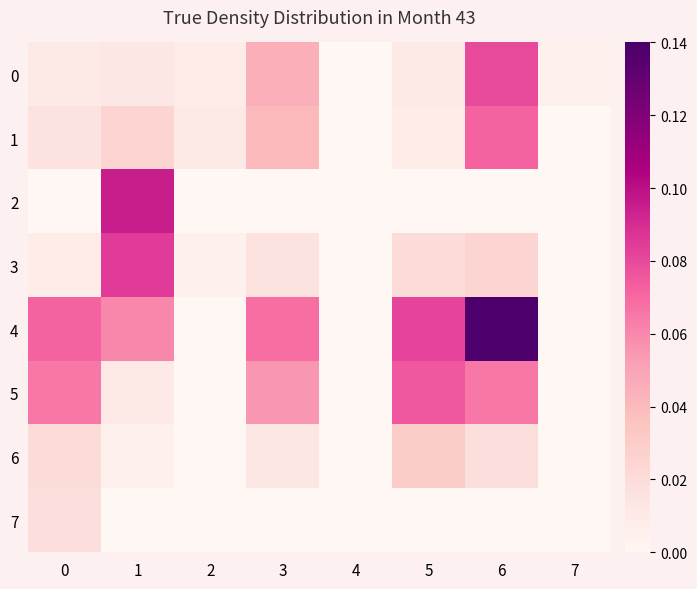

List the series in order of their peak value, lowest first.

7, 6, 1, 5, 0, 3, 2, 4